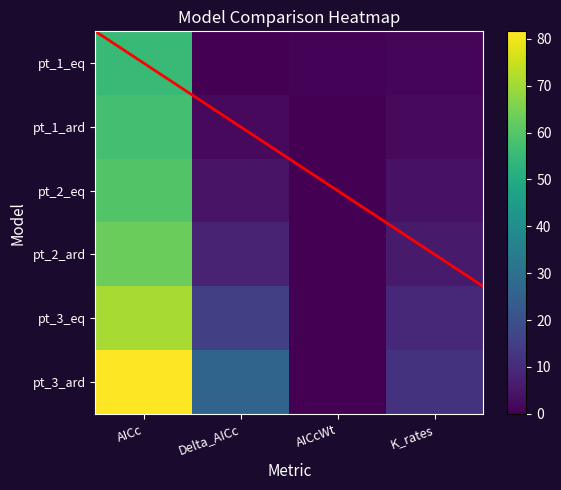

Is it true that pt_2_ard equals 0.0 at AICcWt?

False